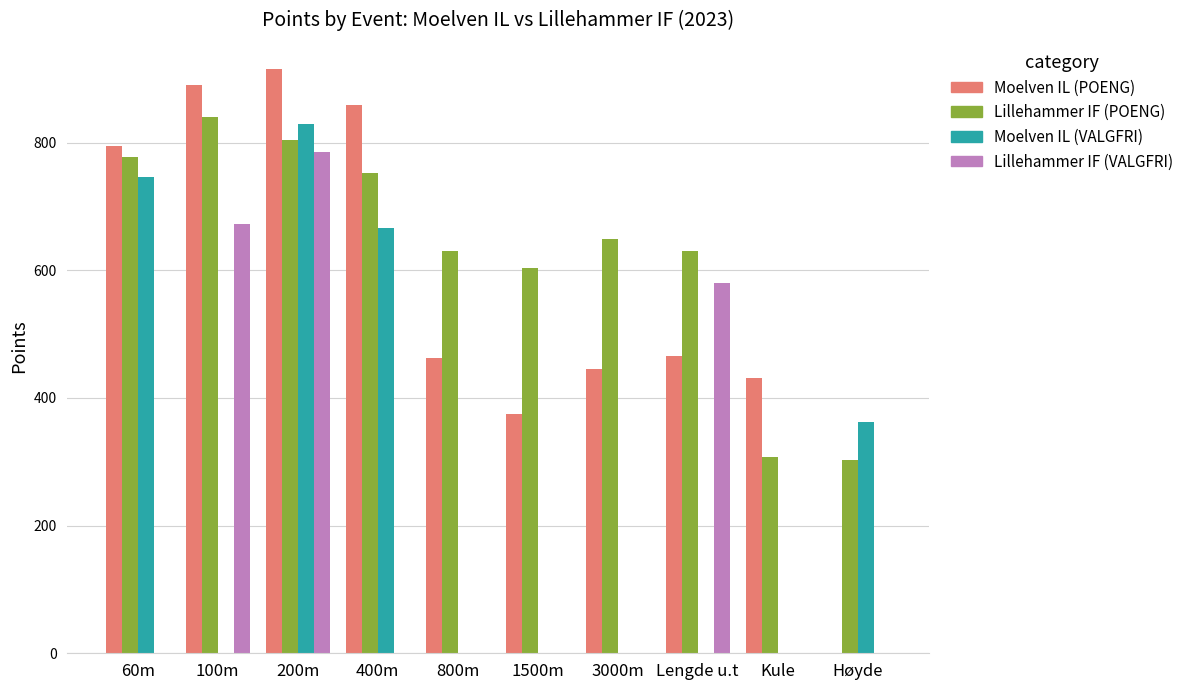

The Lillehammer IF (VALGFRI) series shows -242 at 3000m. True or false?

False